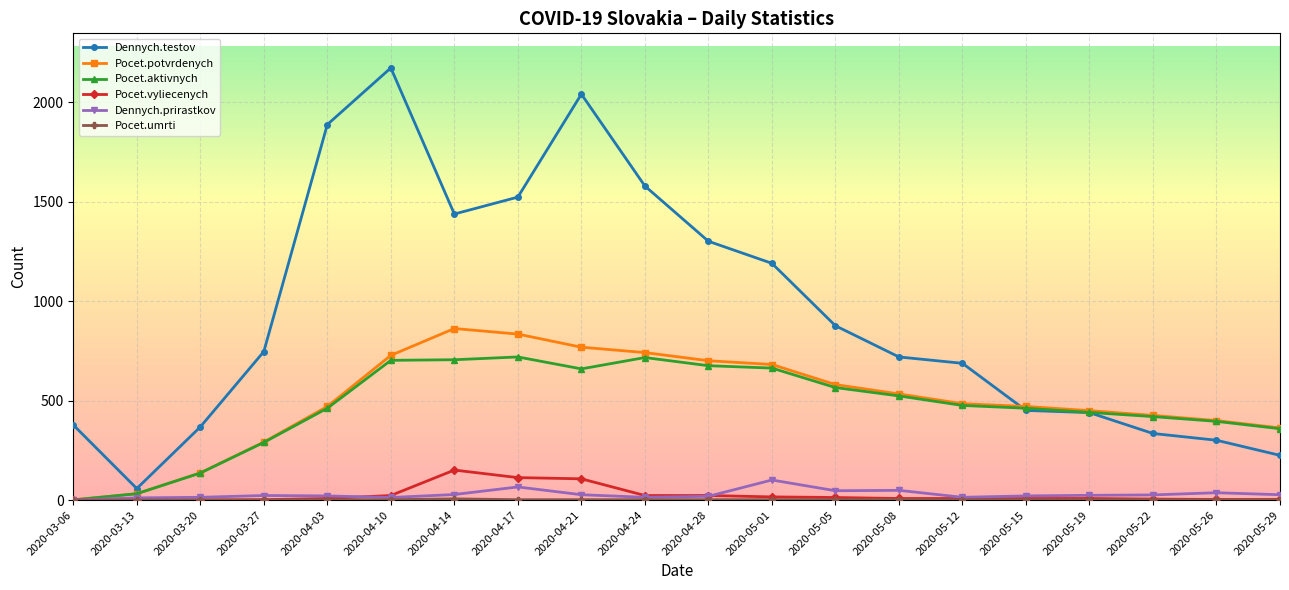

Between 2020-05-05 and 2020-05-26, which series saw the biggest shift?

Dennych.testov